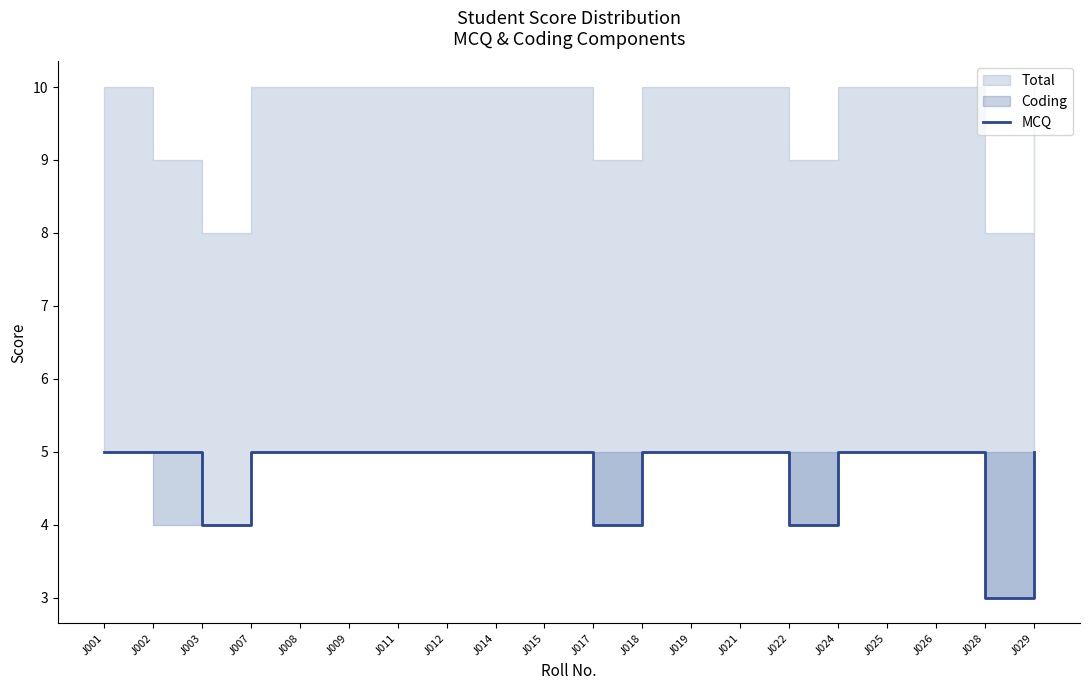

How many values are between 5 and 6?

16